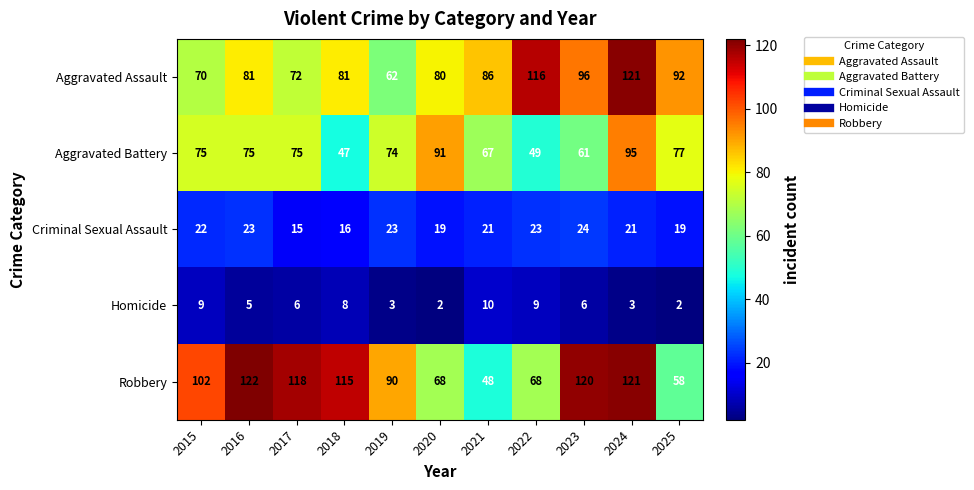

What is the sum of the Aggravated Battery values at 2017 and 2015?

150